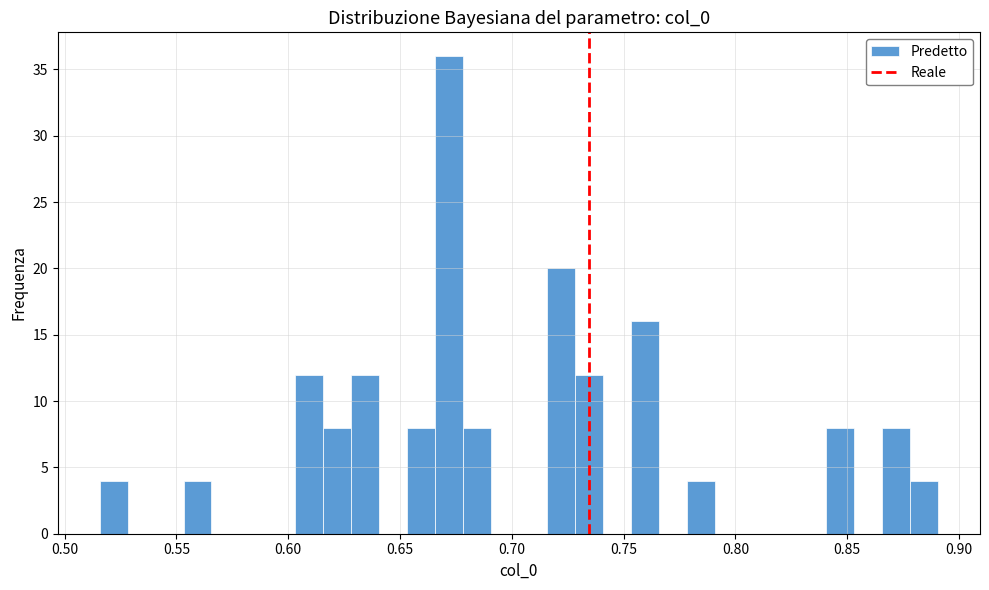

Read against the x-axis, roughly where is the centre of the tallest bar?

0.670